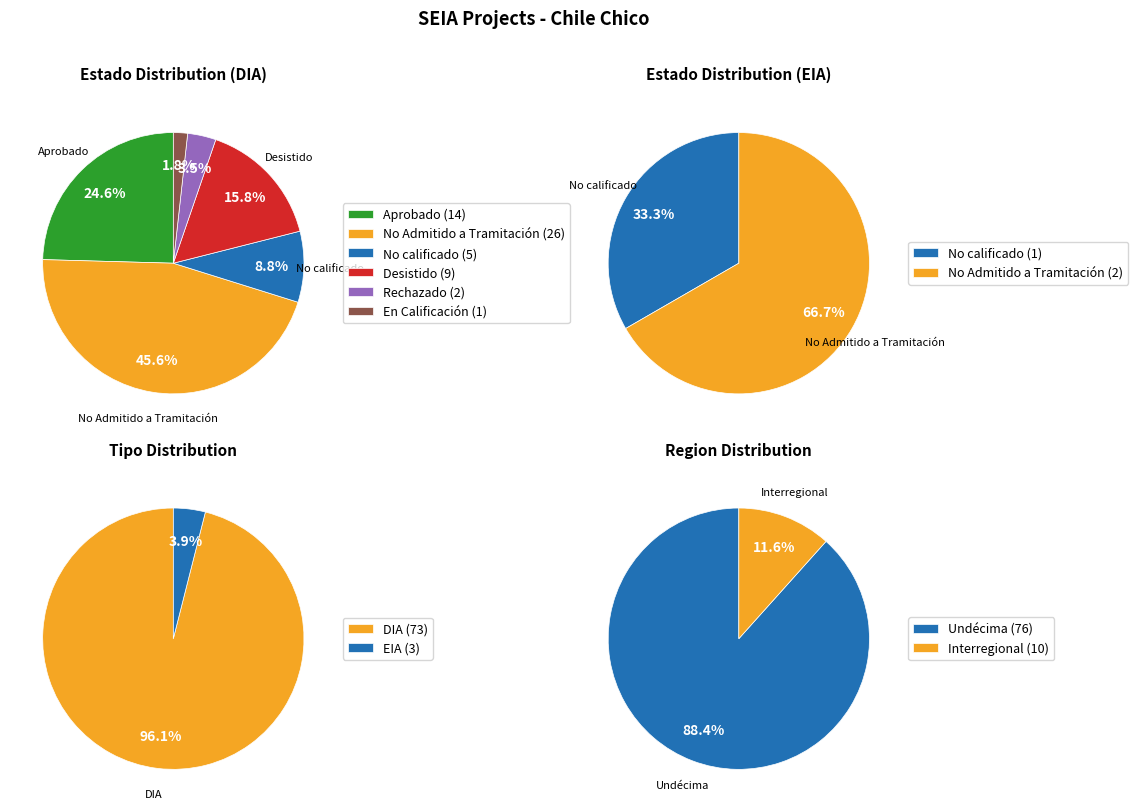

What is the total percentage of DIA and EIA?

100.0%